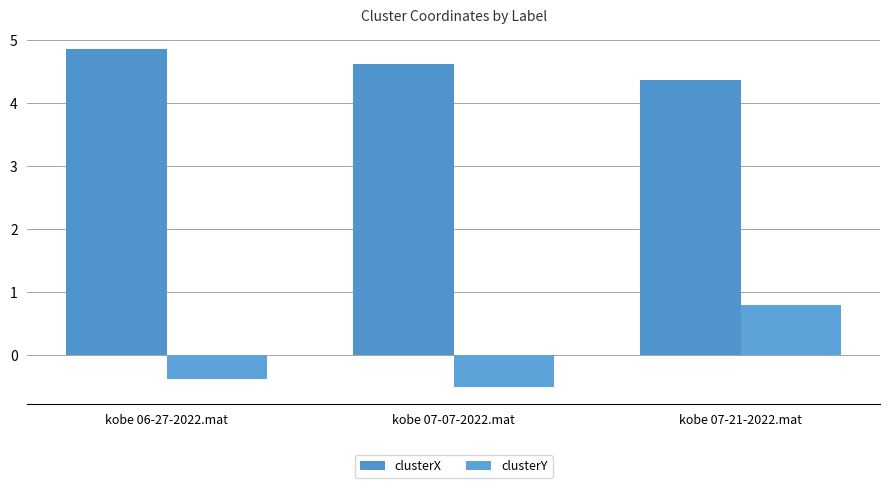

Are the bars grouped side by side (vs. stacked)?

Yes